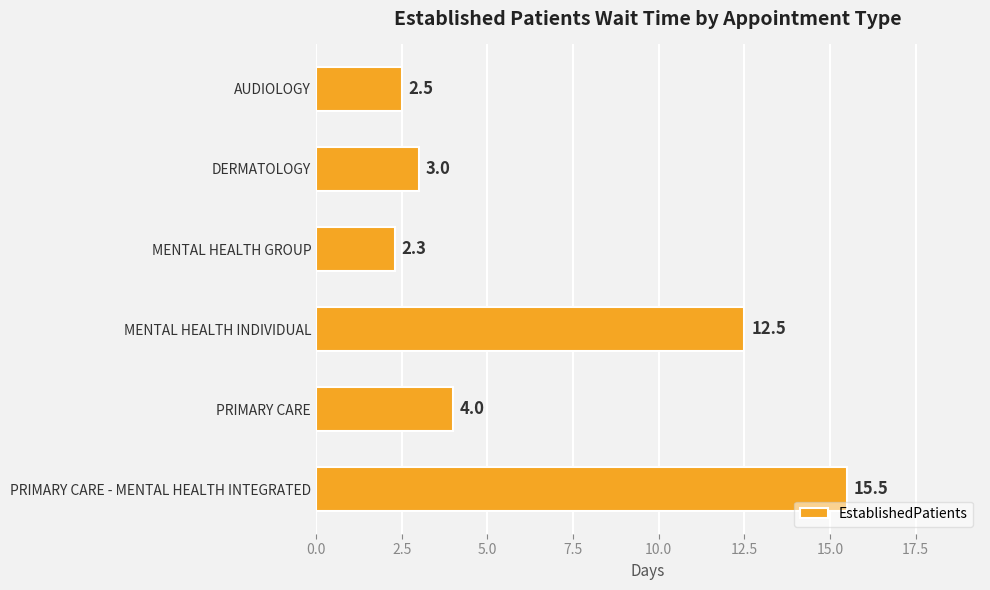

True or false: the data shows 8.3 at MENTAL HEALTH INDIVIDUAL.

False